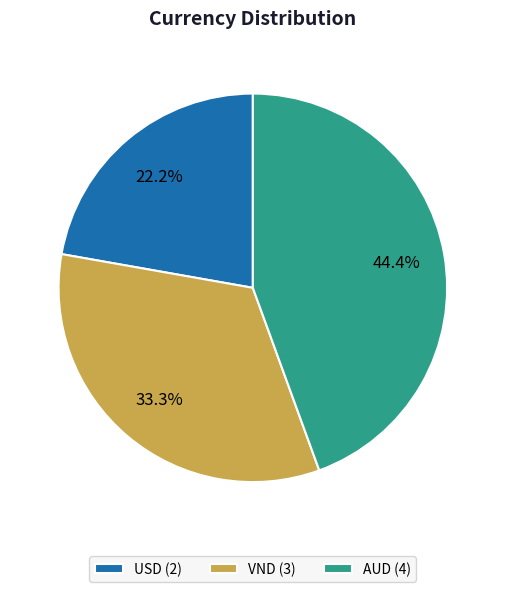

How many segments does this pie chart have?

3